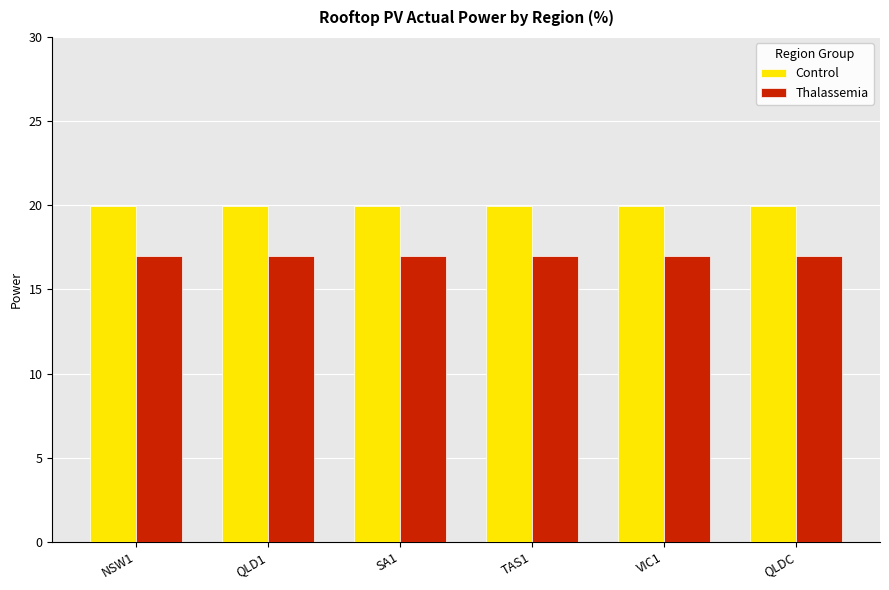

True or false: Control has a value of 35.8 at SA1.

False